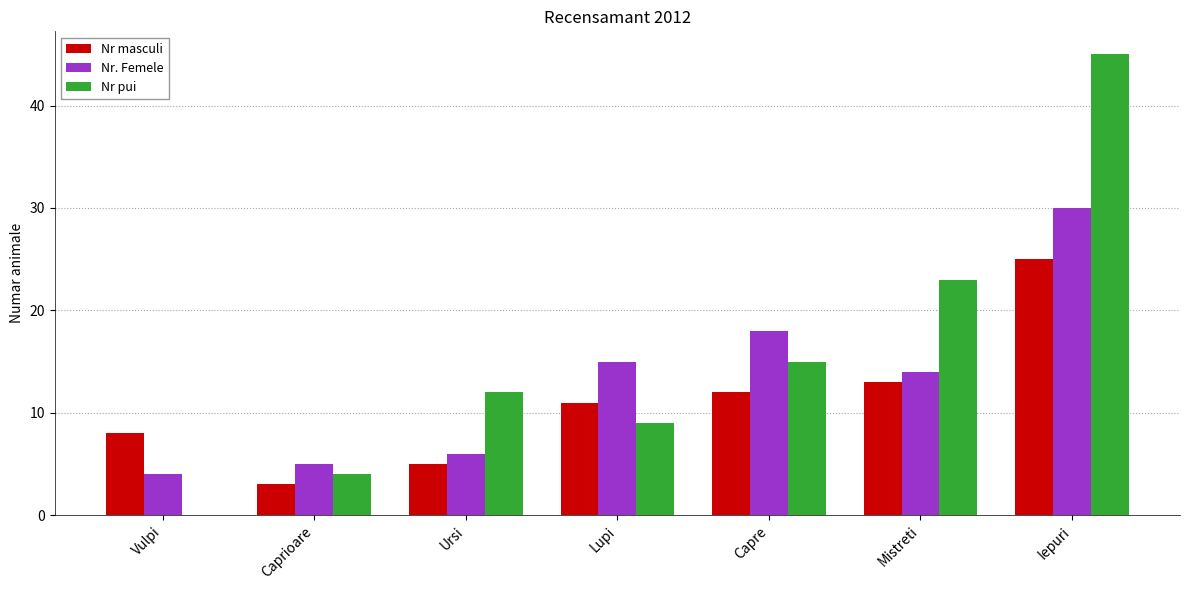

How many values in Nr pui are above zero?

6